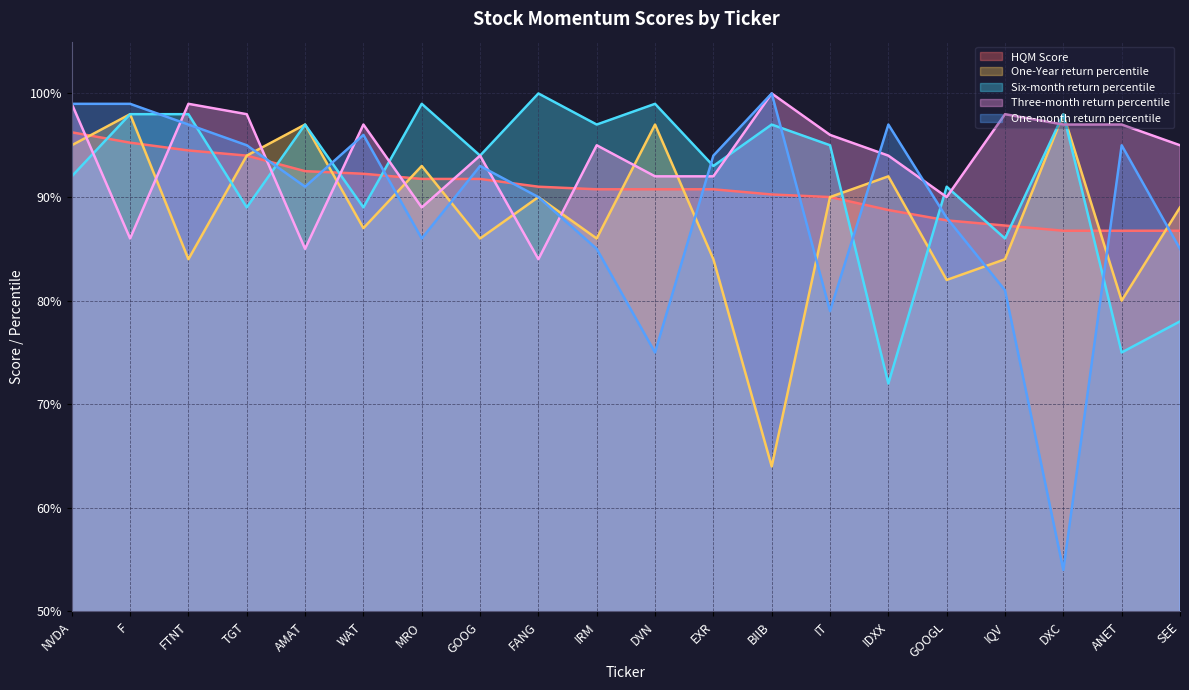

What is the spread (max minus min) of values at DXC?

44.0